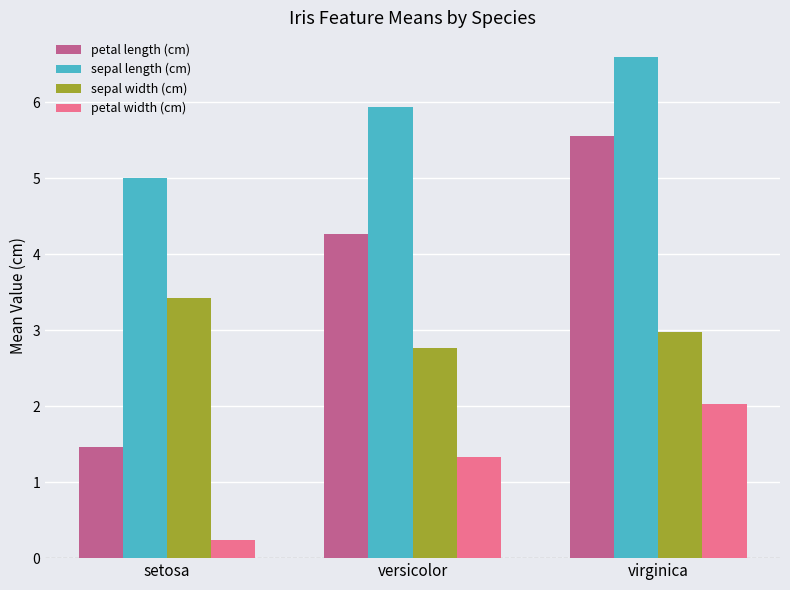

Reading left to right, transcribe all the data shown in this chart.

petal length (cm): setosa=1.5	versicolor=4.3	virginica=5.6
sepal length (cm): setosa=5.0	versicolor=5.9	virginica=6.6
sepal width (cm): setosa=3.4	versicolor=2.8	virginica=3.0
petal width (cm): setosa=0.2	versicolor=1.3	virginica=2.0